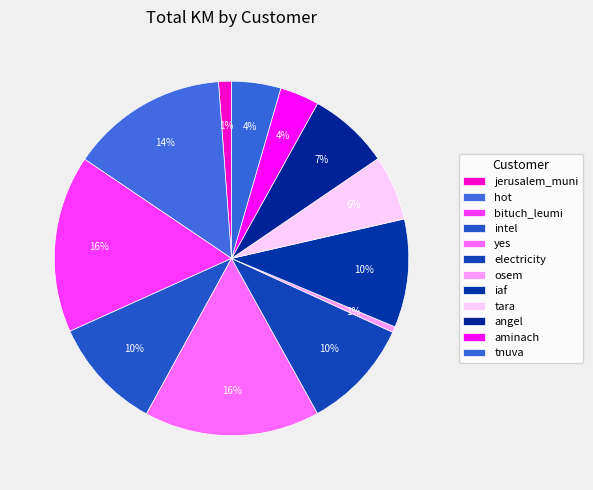

Count the number of slices in the pie.

12